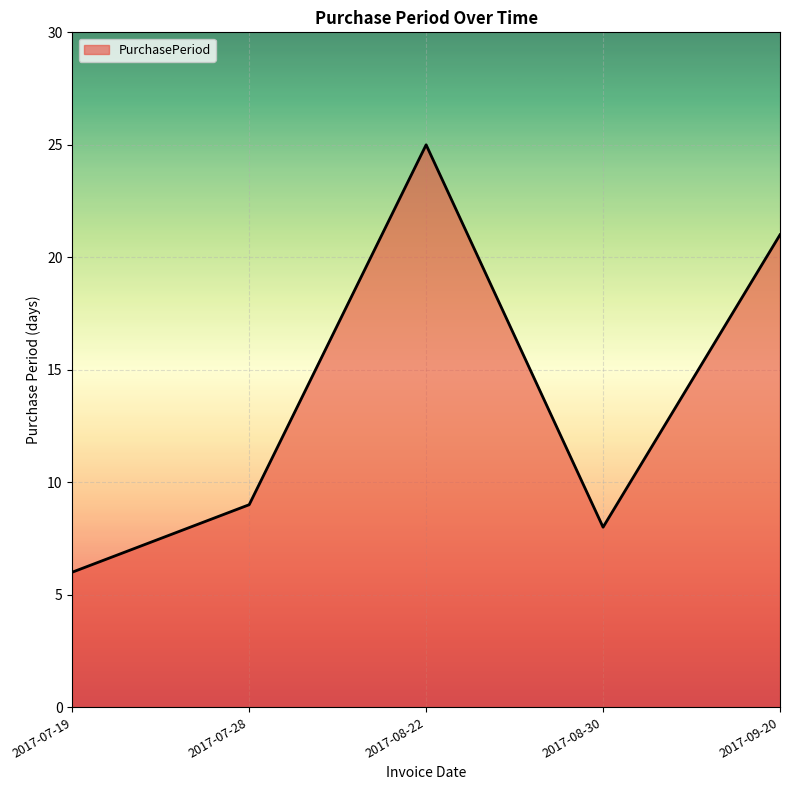

What position from the left is 2017-07-28?

2